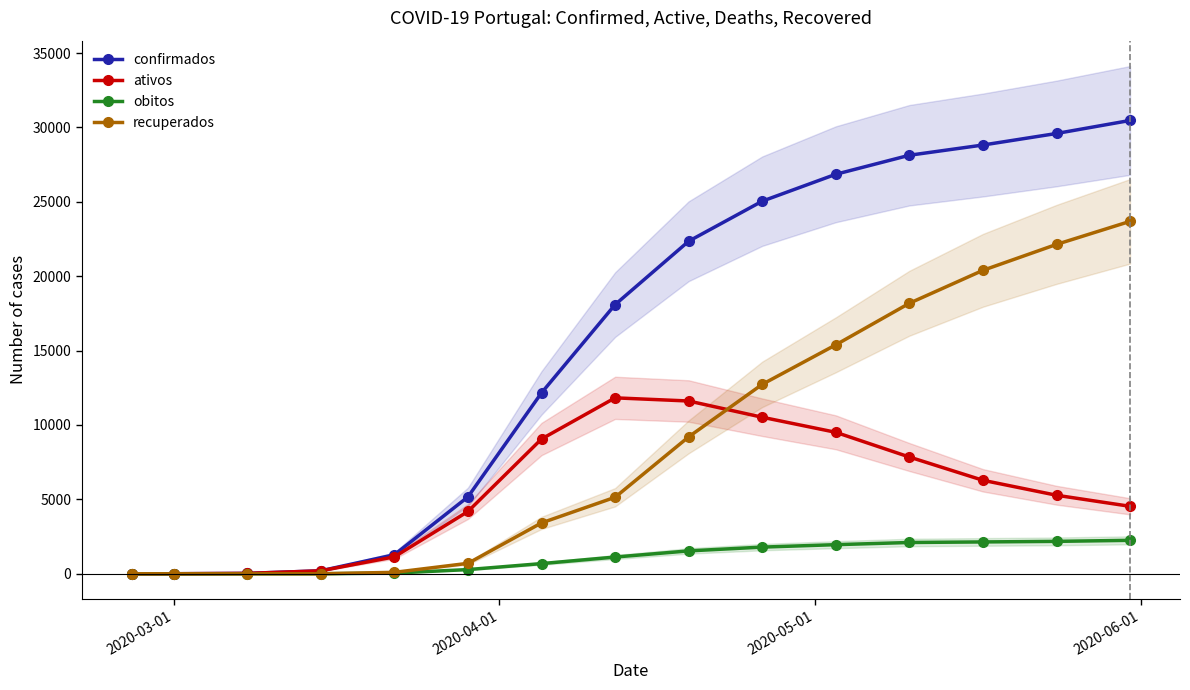

What is the highest value of the confirmados series?

30471